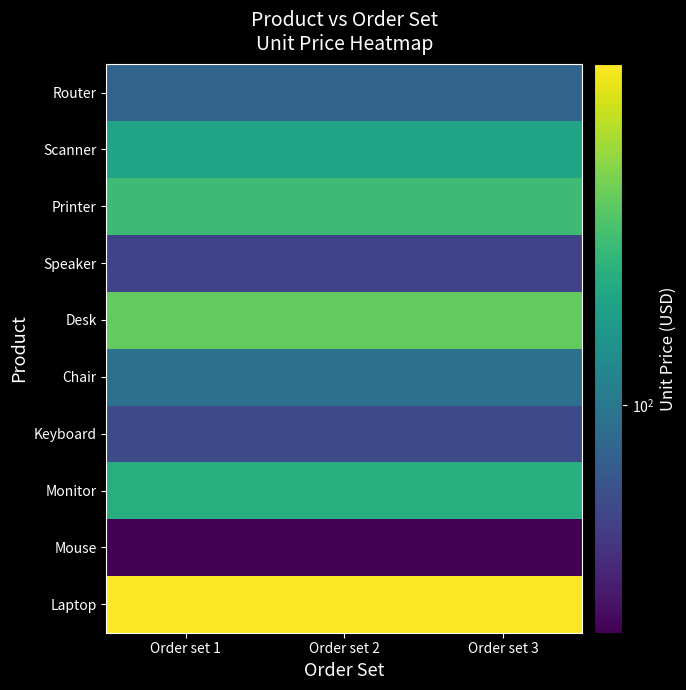

What is the smallest value displayed?

25